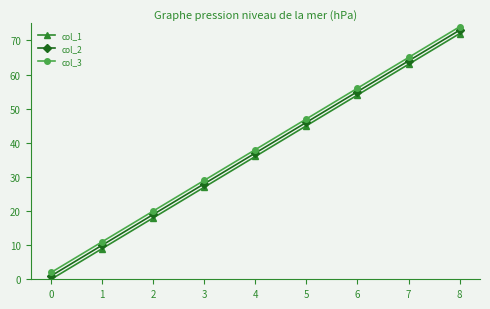

Which series has the largest total across all categories?

col_3